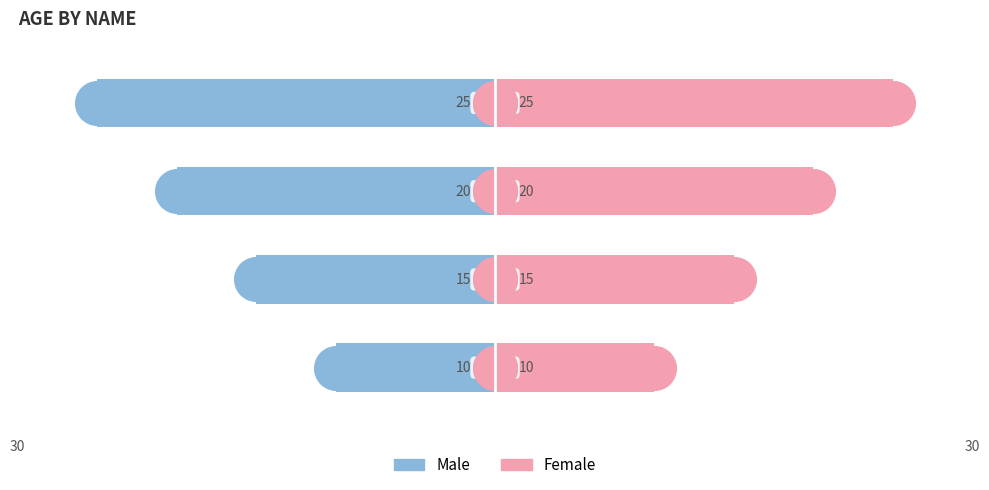

Which series has the largest total across all categories?

Female